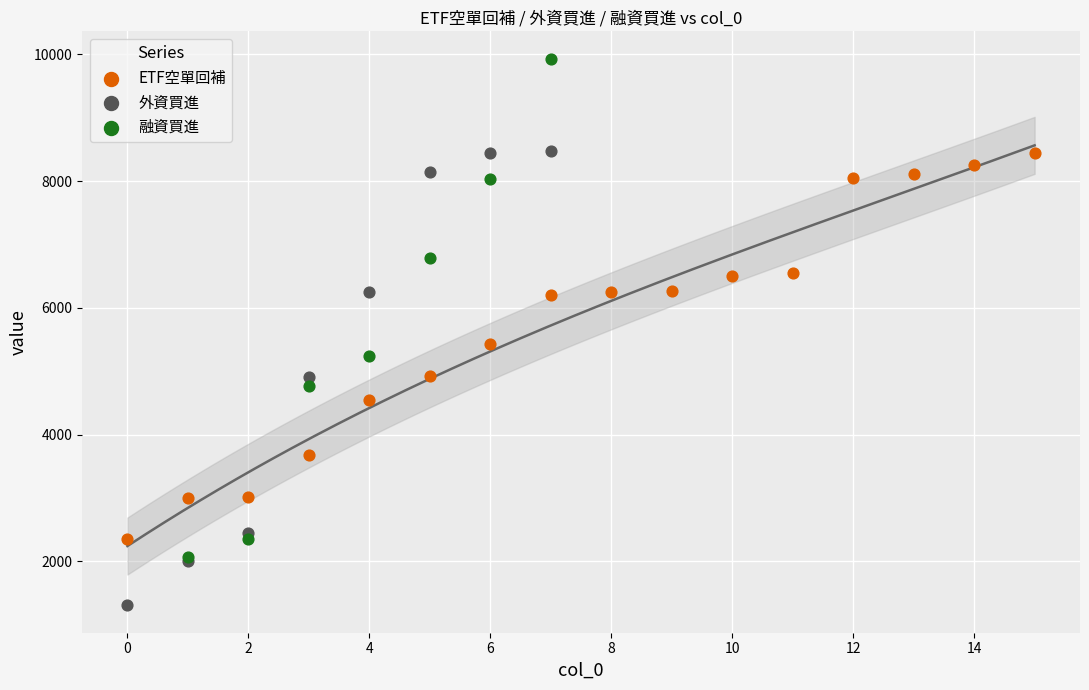

Which series contains the lowest Y value?

外資買進